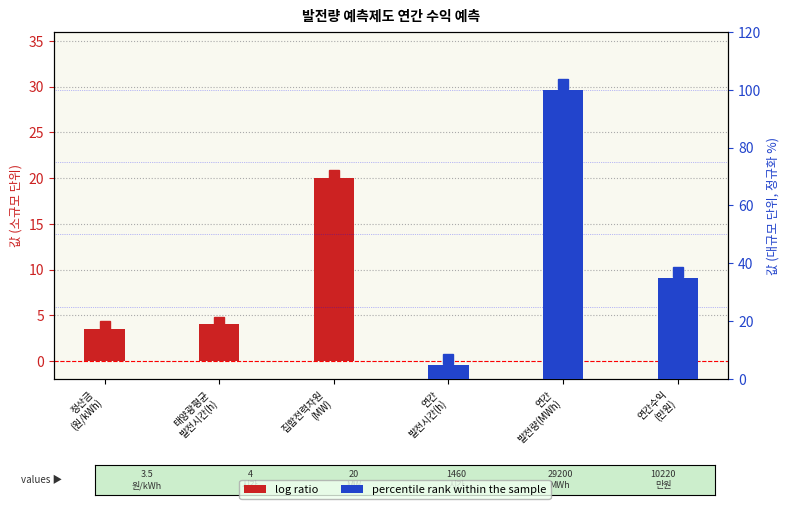

Are the bars grouped side by side (vs. stacked)?

Yes